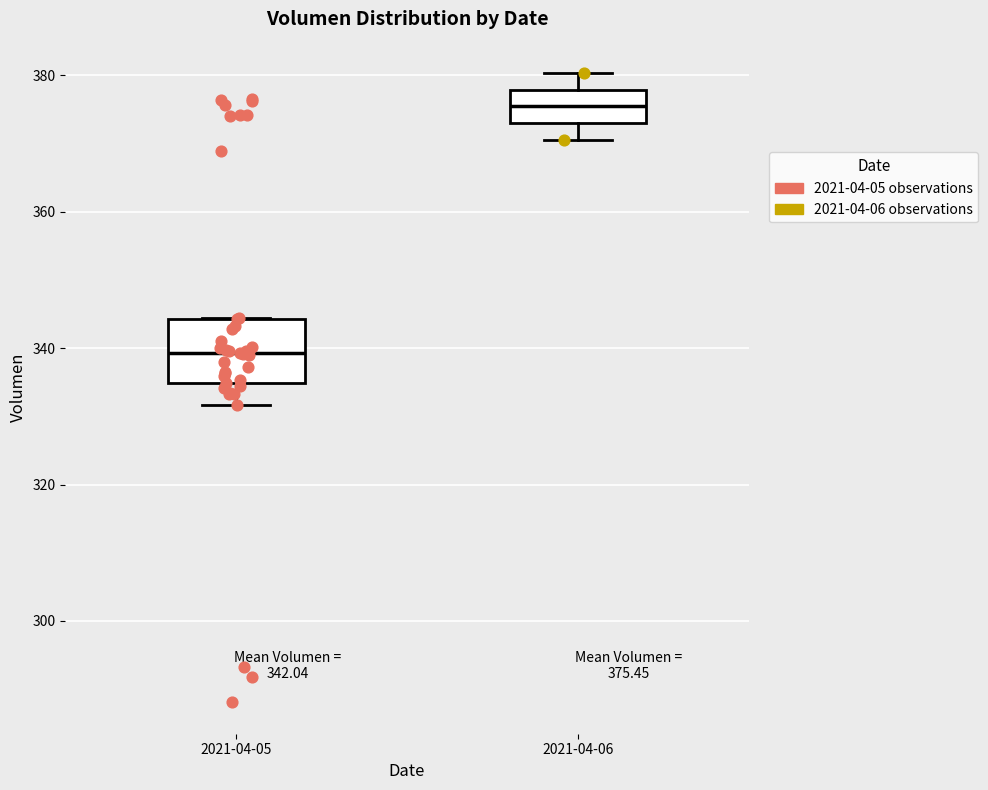

Comparing the boxes themselves (not the whiskers), which one is the tallest?

2021-04-05